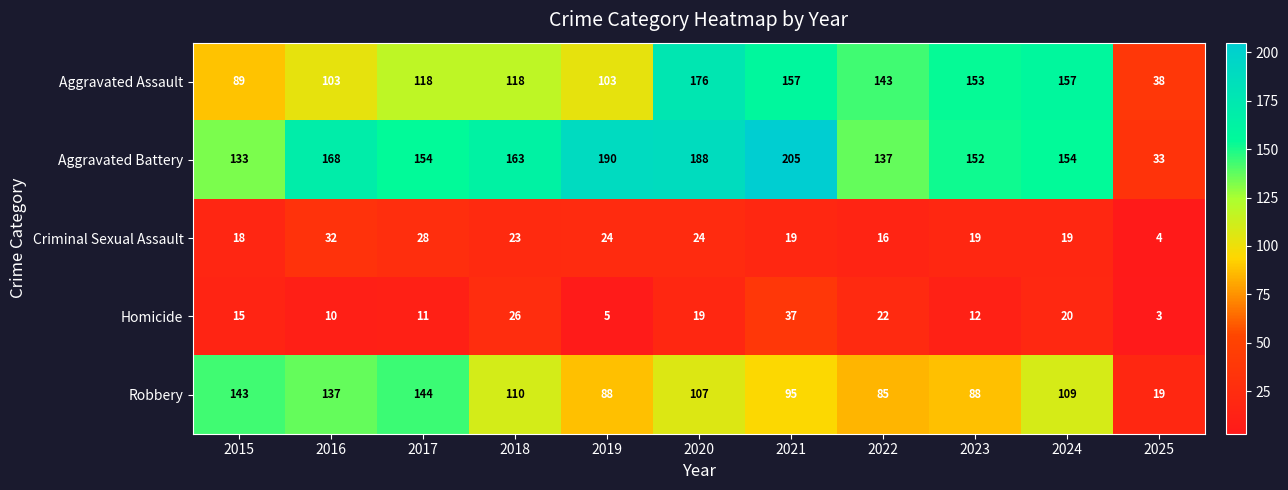

Which series has the largest total across all categories?

Aggravated Battery